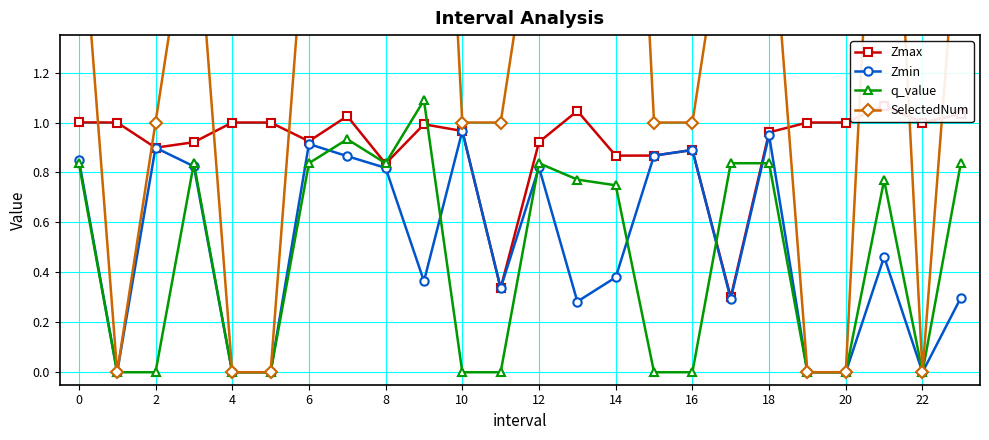

True or false: SelectedNum and q_value cross at least once.

False